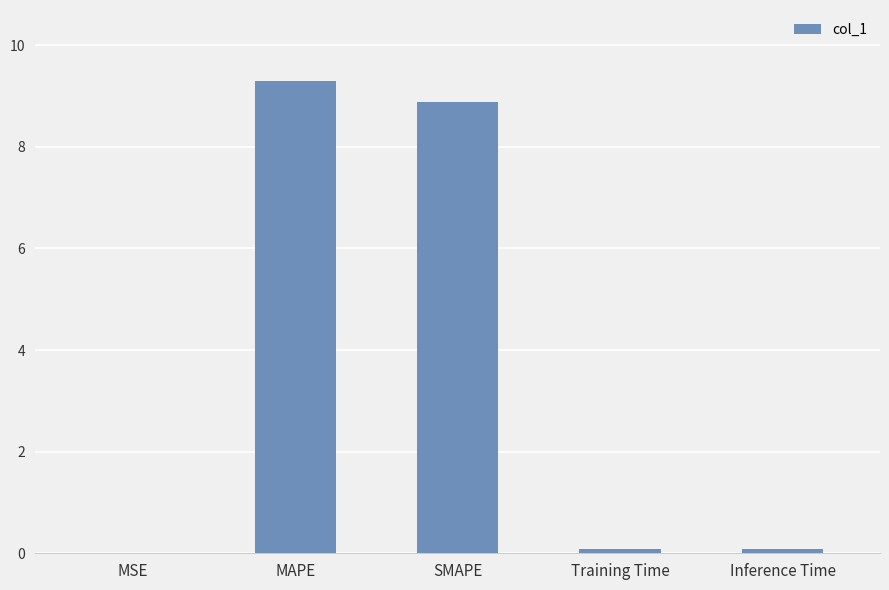

What is the greatest value displayed?

9.3